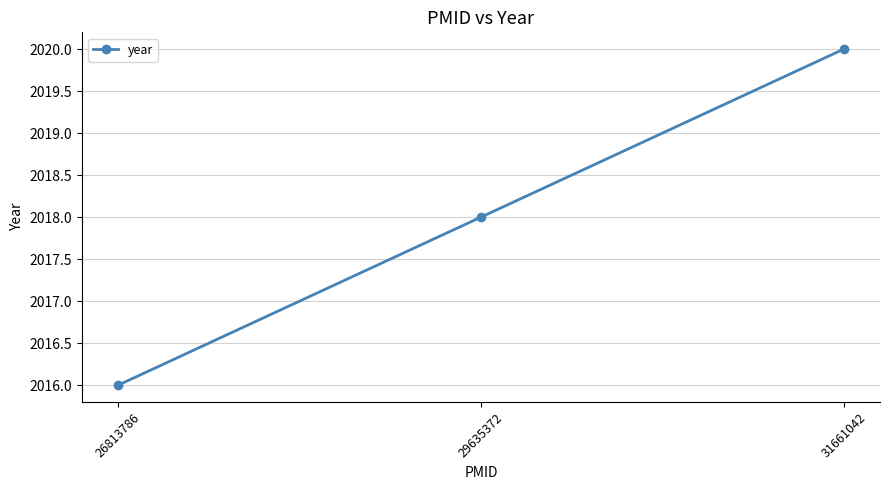

Reading left to right, list all the values displayed in this chart.

2016	2018	2020